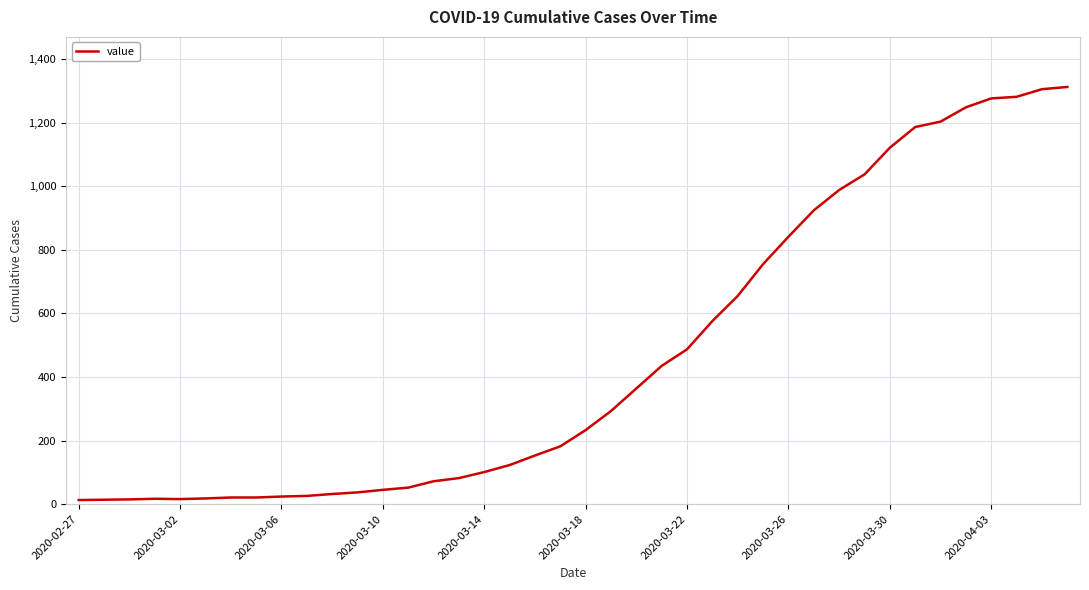

What is the maximum value shown in the chart?

1312